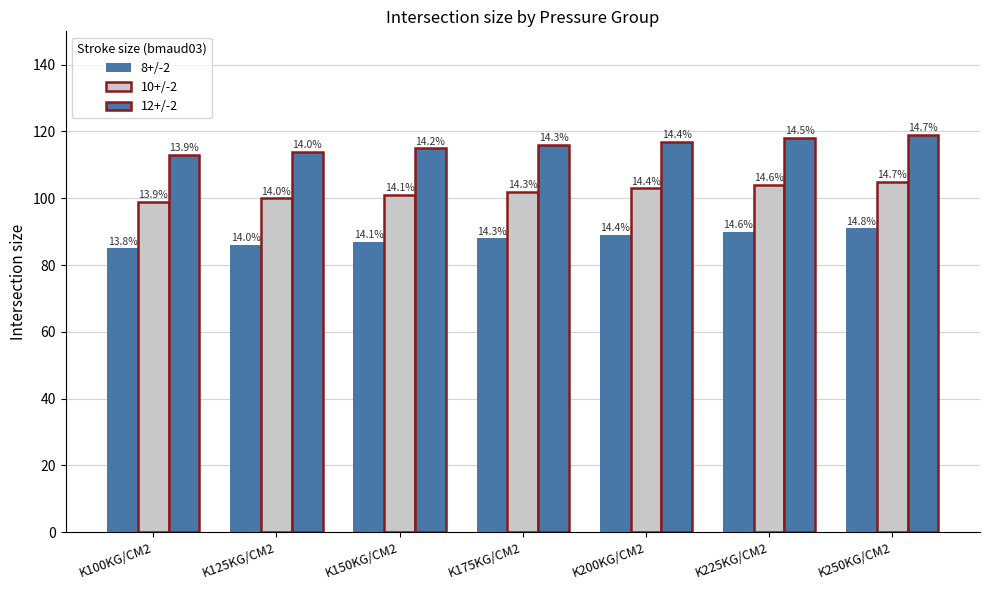

How many bars are there in each group?

3